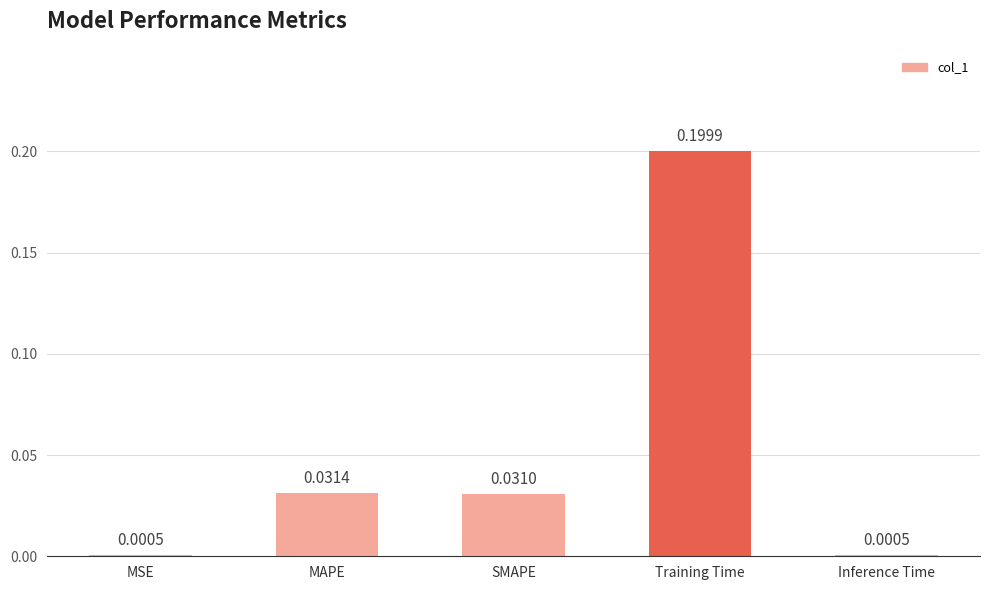

Which category has the highest value across all series?

Training Time